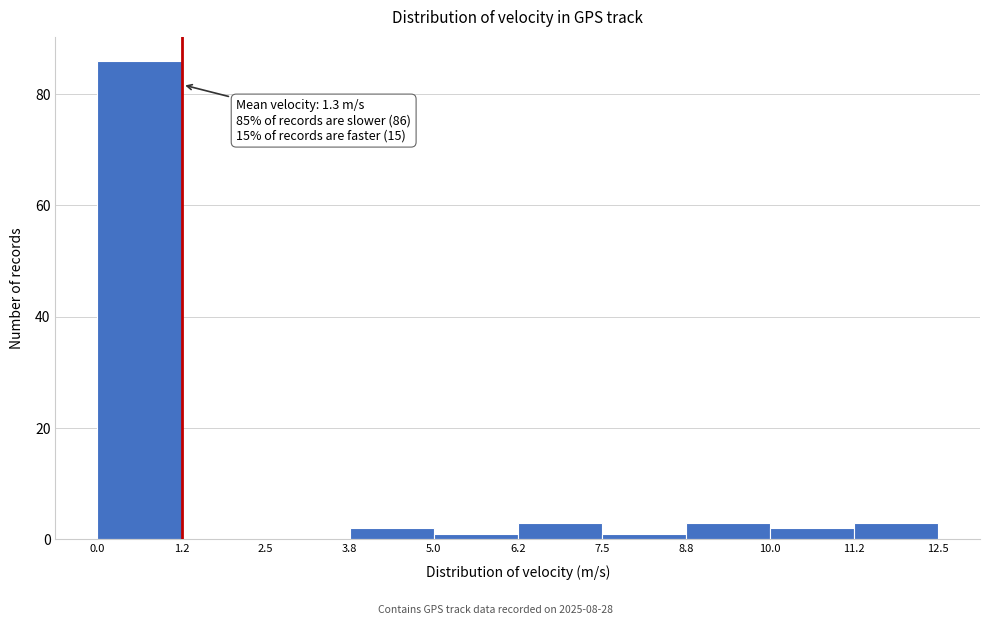

Which range on the x-axis has the tallest bar?

0.0 to 1.2